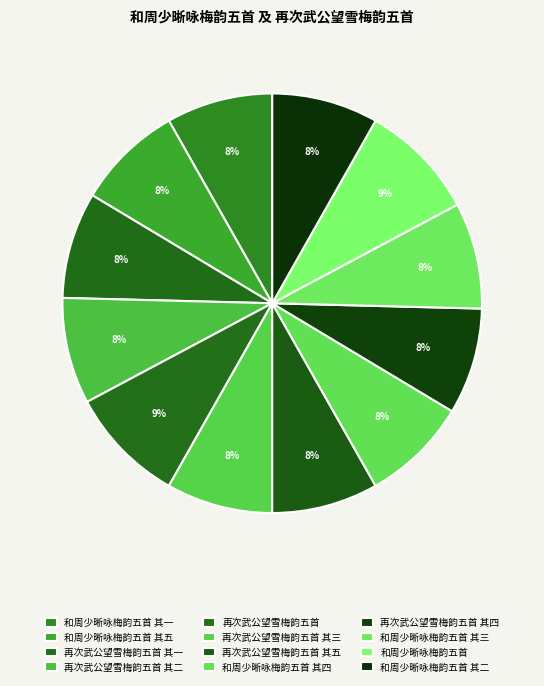

True or false: 再次武公望雪梅韵五首 其三 accounts for 8% of the total.

True